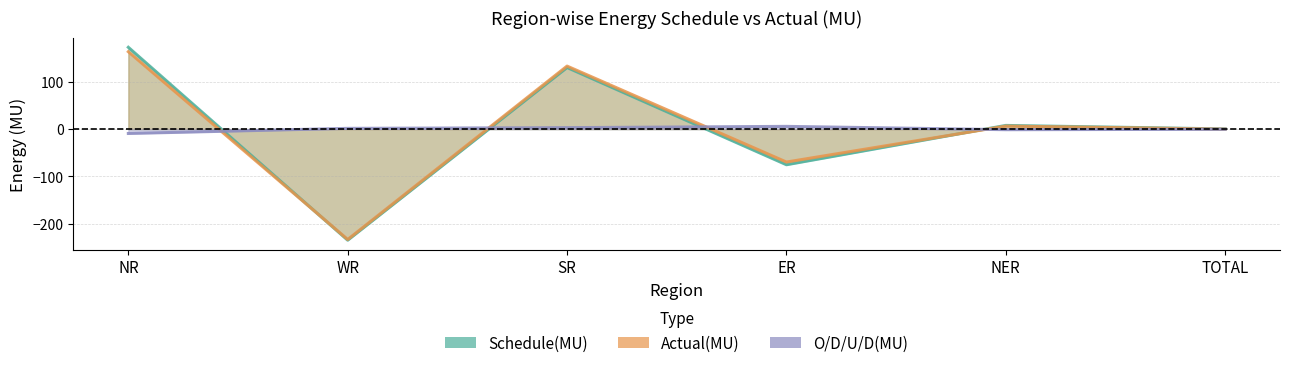

At which category is the sum across all series the highest?

NR